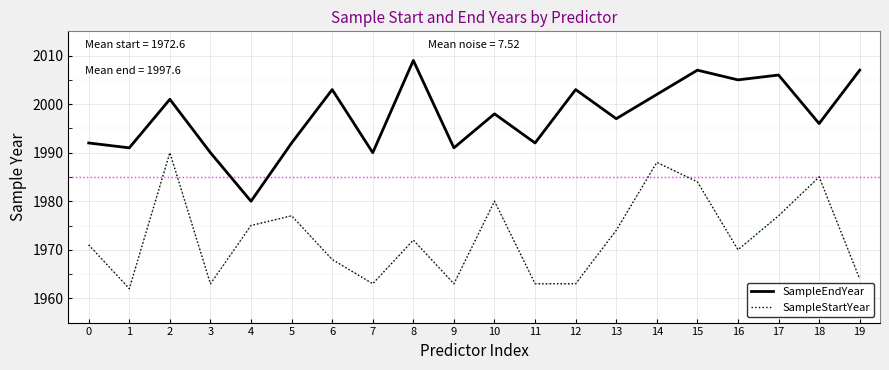

In SampleEndYear, how many points are lower than both neighbors (excluding endpoints)?

8